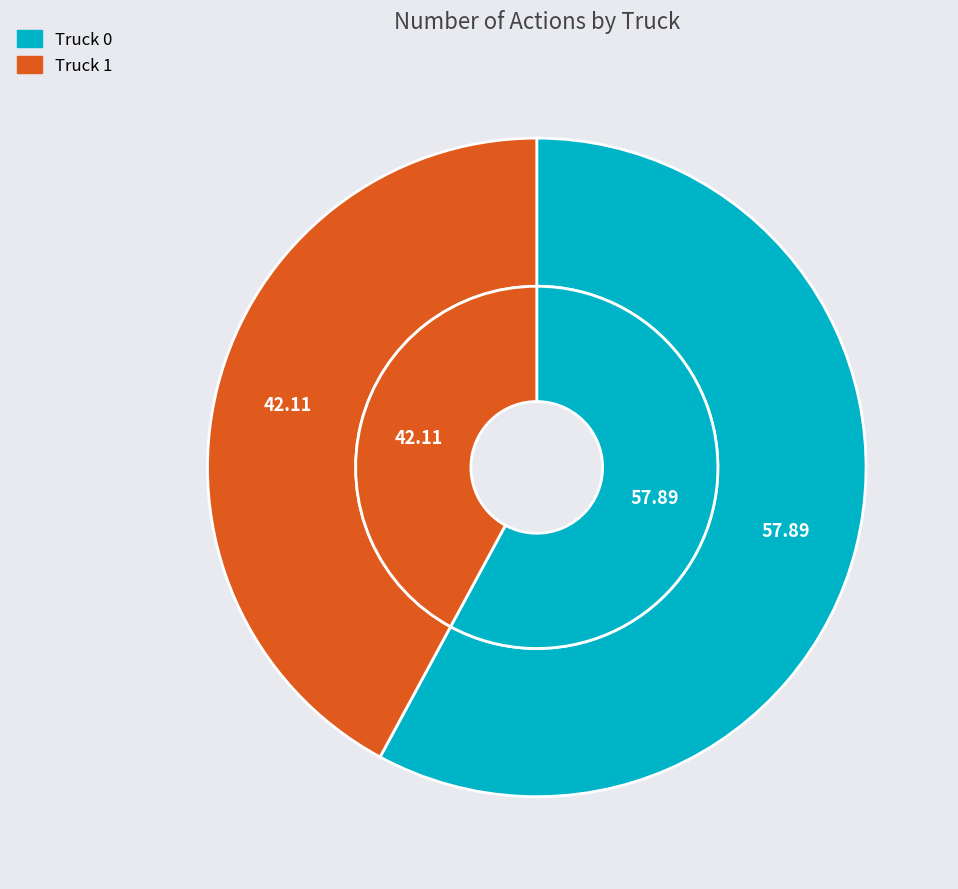

Does any single category account for the majority?

Yes